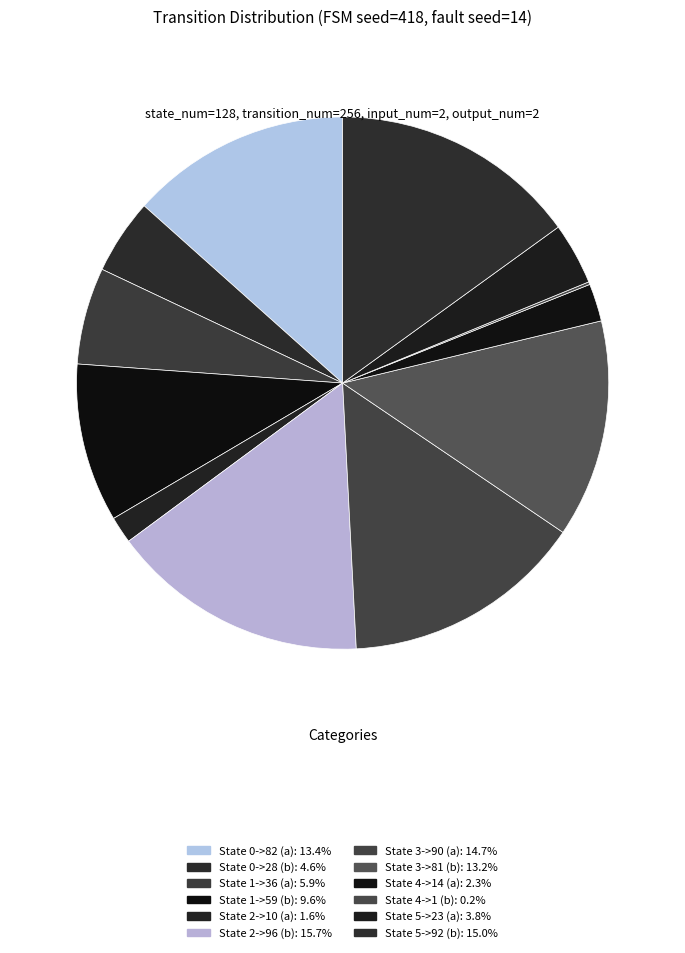

What is the ratio of the value at State 0->82 (a) to the value at State 2->96 (b)?

0.9